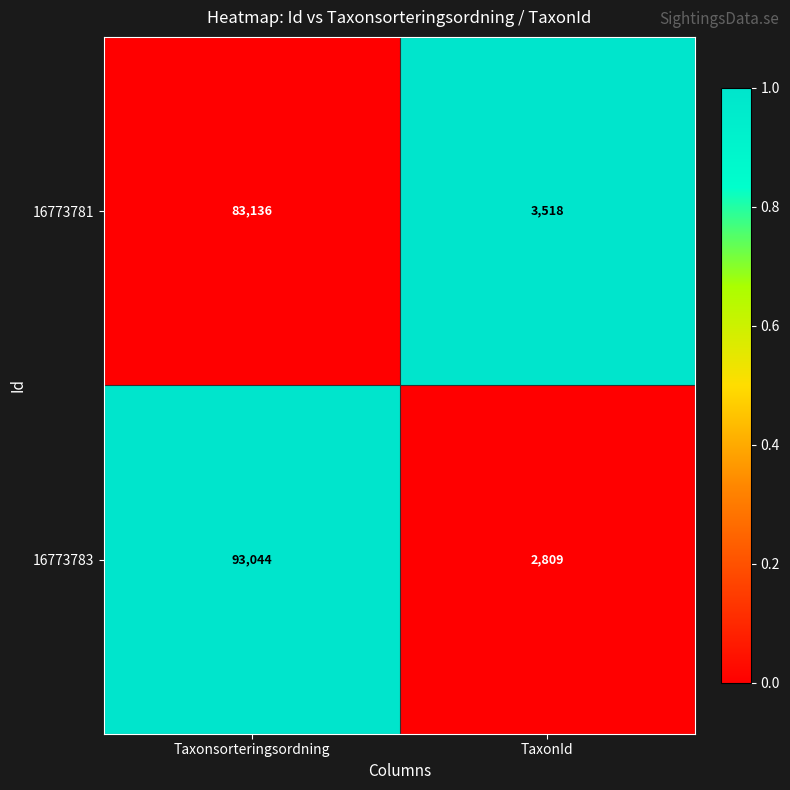

What is the sum of the 16773783 values at TaxonId and Taxonsorteringsordning?

95853